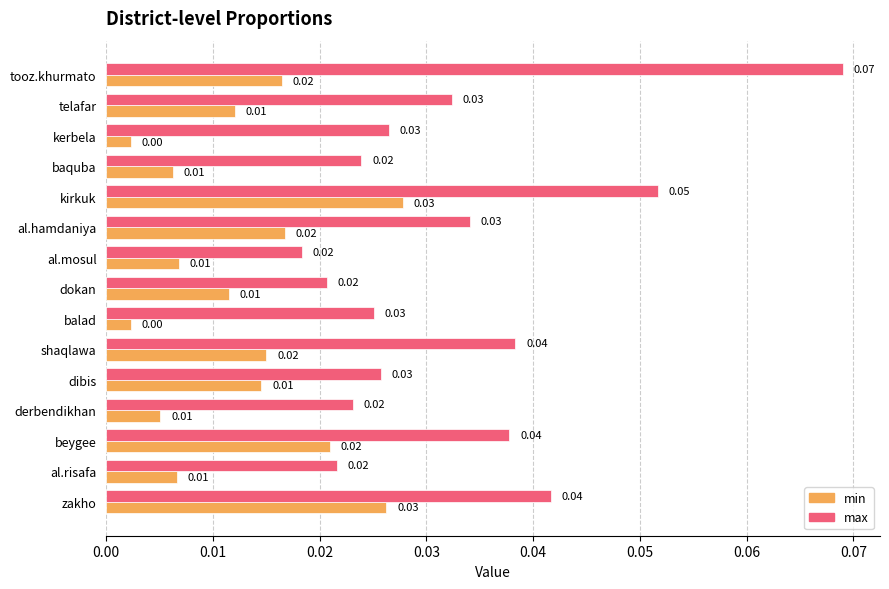

Which series has the largest total across all categories?

max